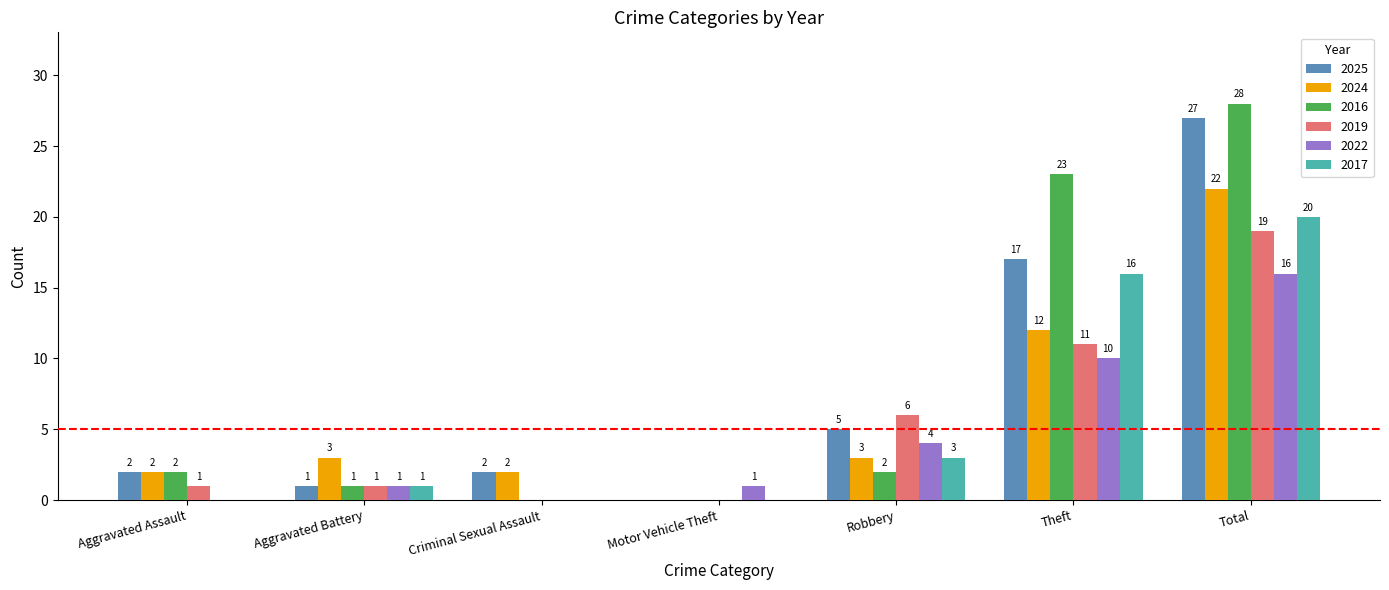

Between Criminal Sexual Assault and Total, which series saw the biggest shift?

2016